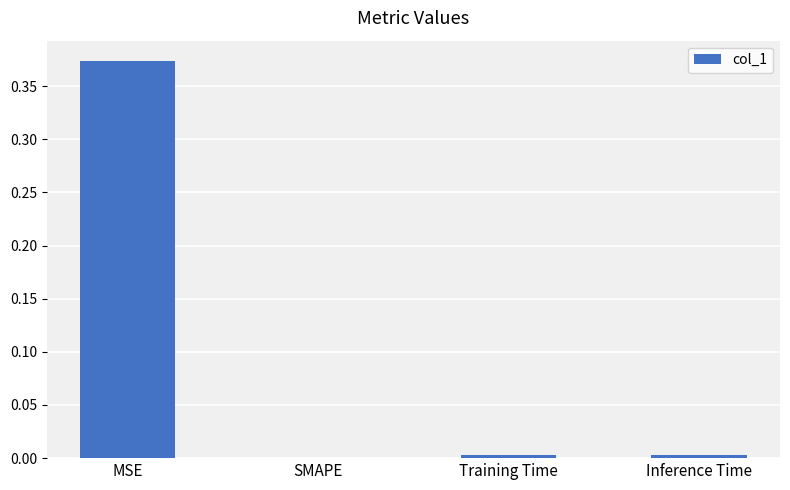

True or false: the data shows 0.0 at Training Time.

True